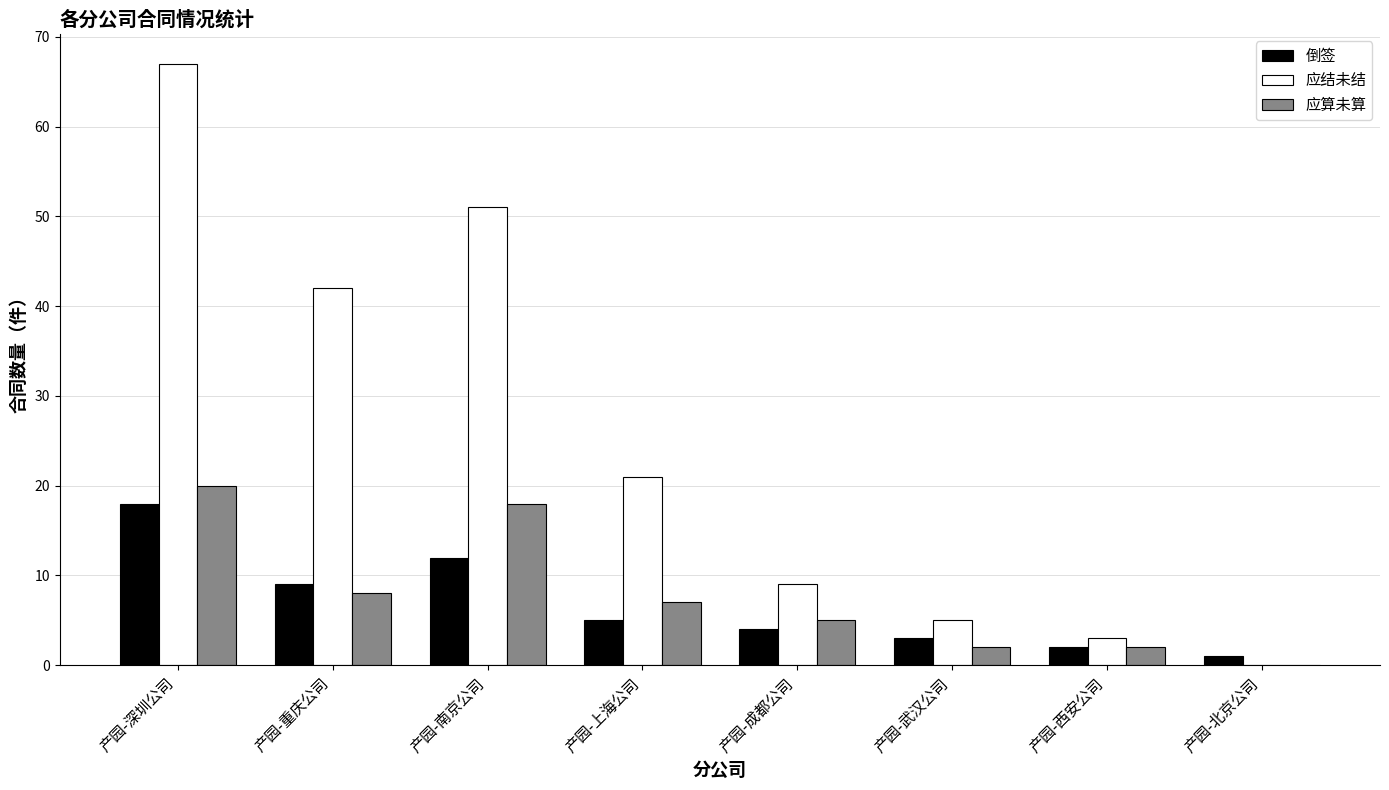

The 应结未结 series shows 25 at 产园-重庆公司. True or false?

False